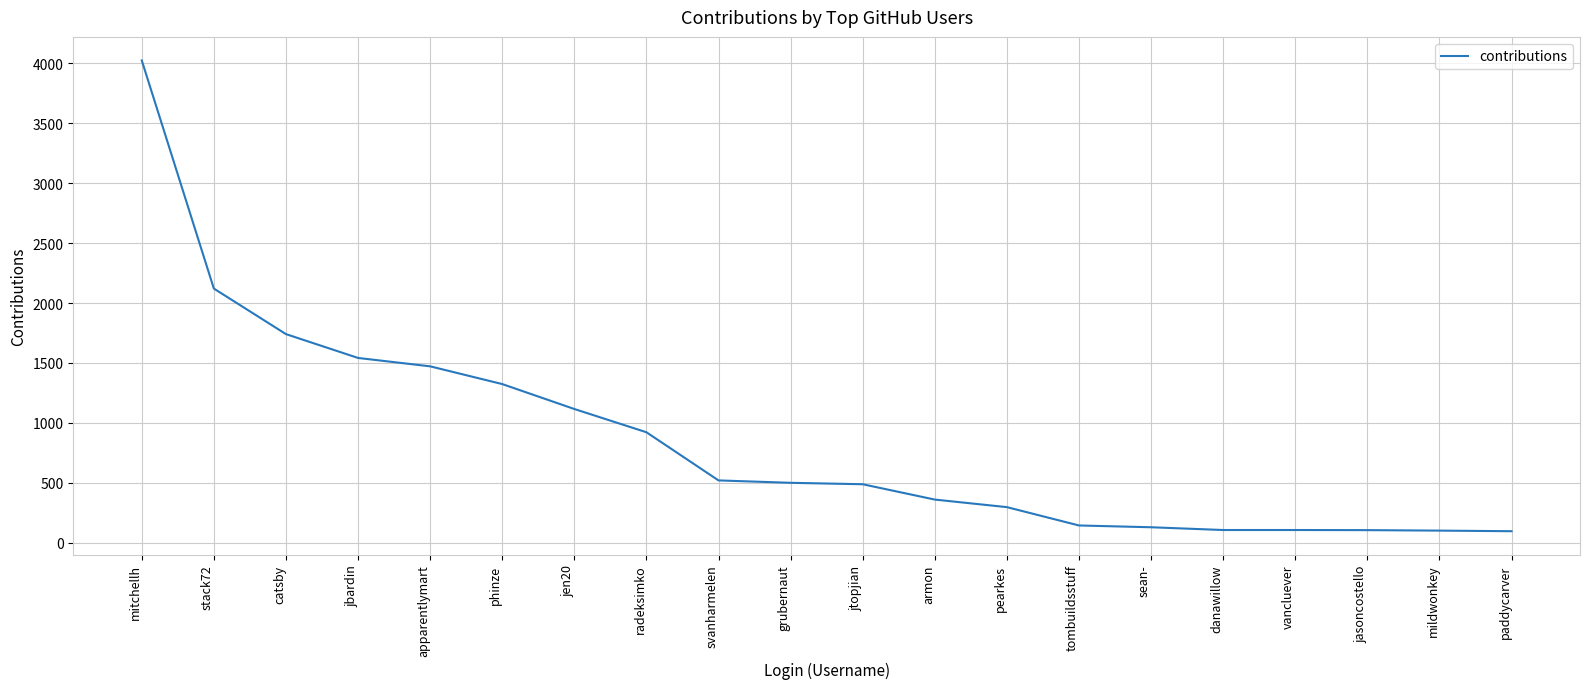

What is the smallest value displayed?

96